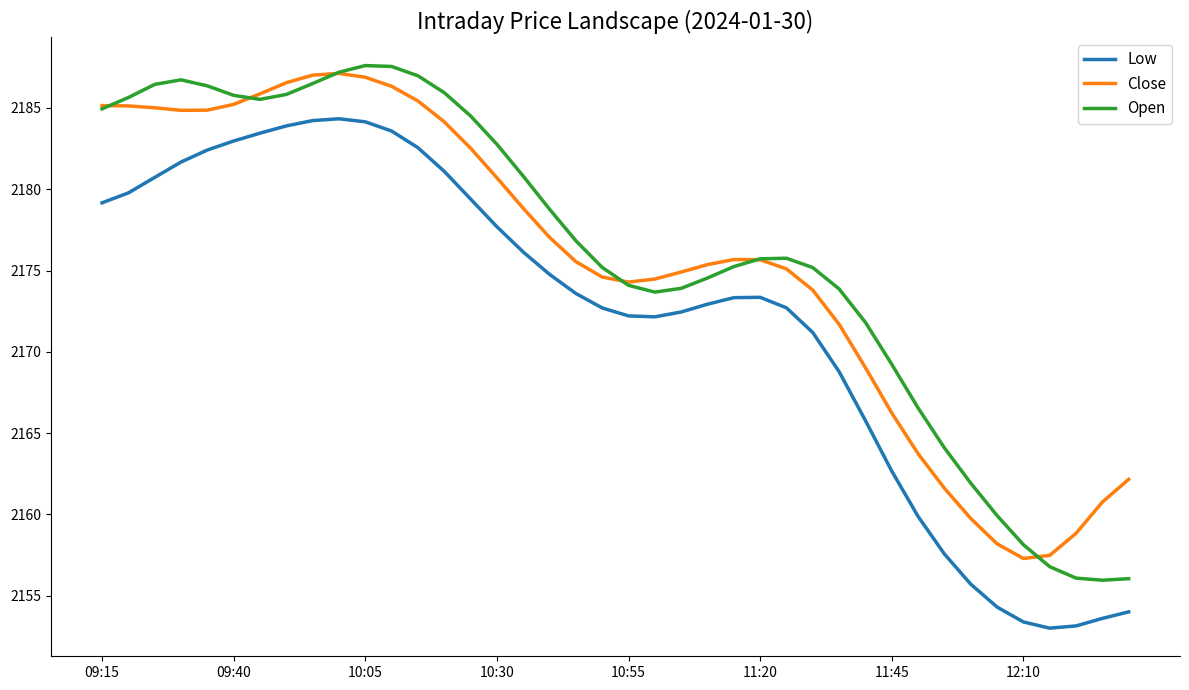

Which series has the largest range (max minus min)?

Open